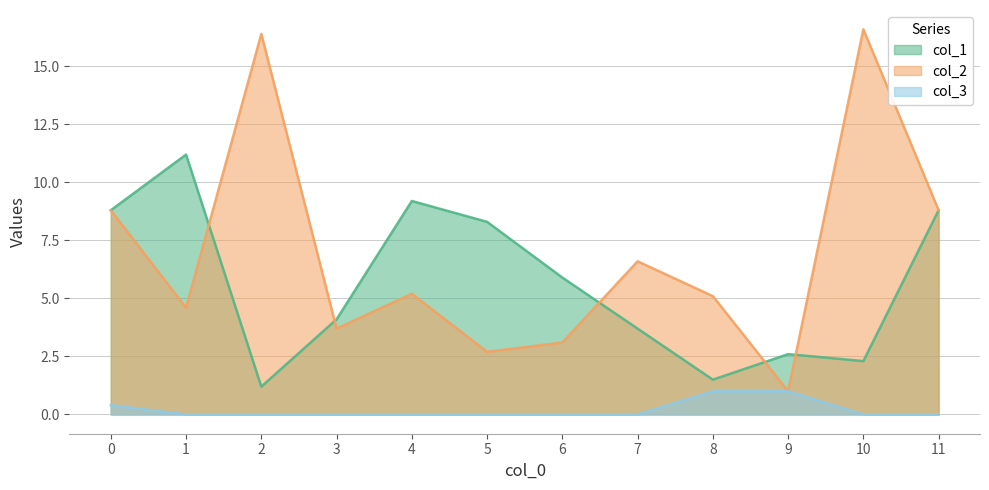

Reading right to left, list all the values displayed in this chart.

col_1: 8.8	2.3	2.6	1.5	3.7	5.9	8.3	9.2	4.1	1.2	11.2	8.8
col_2: 8.8	16.6	1.0	5.1	6.6	3.1	2.7	5.2	3.7	16.4	4.6	8.8
col_3: 0.0	0.0	1.0	1.0	0.0	0.0	0.0	0.0	0.0	0.0	0.0	0.4